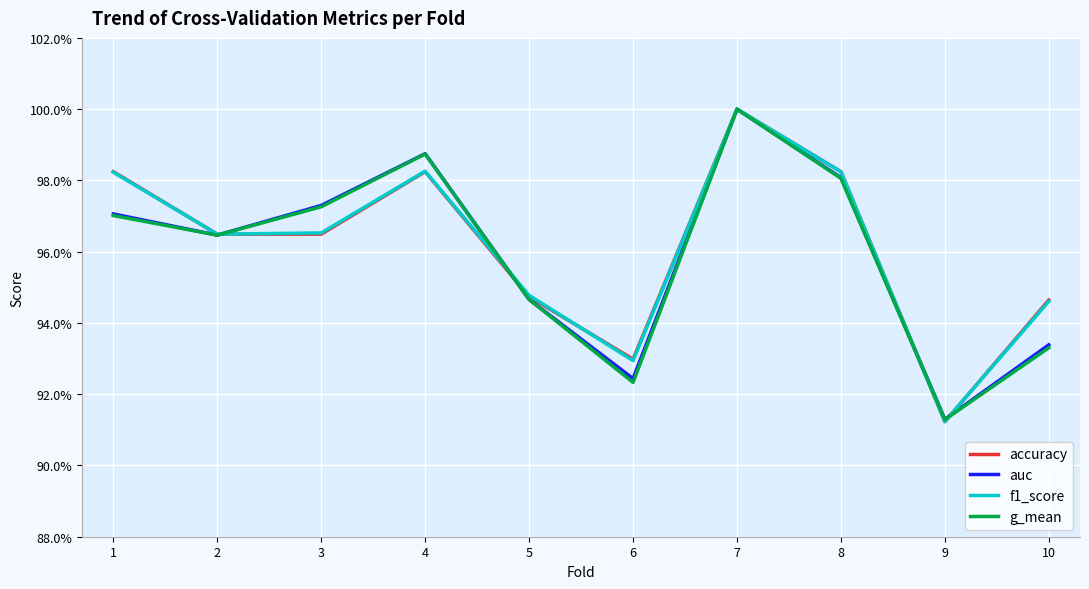

How many auc values are between 0 and 1?

10